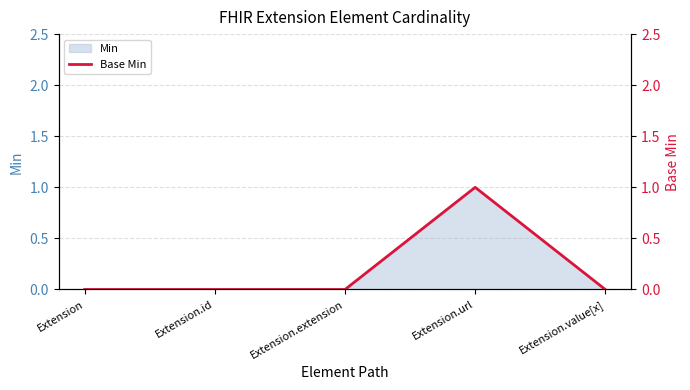

How many lines are shown in the chart?

1